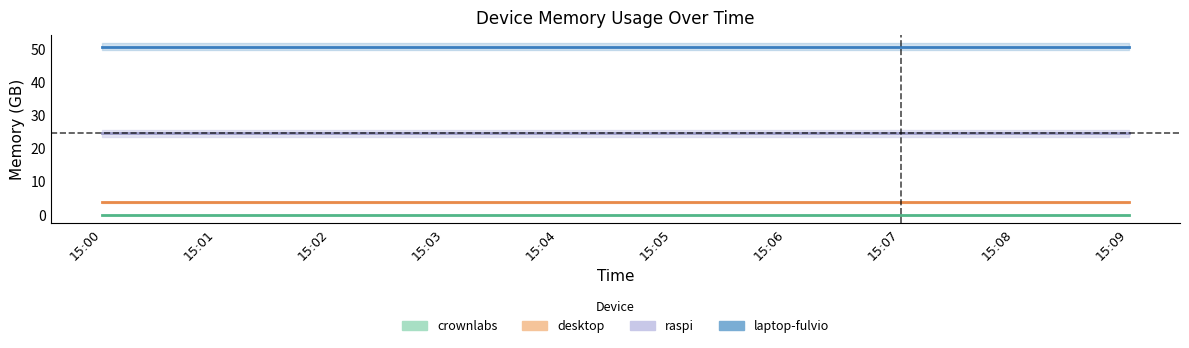

How many series are shown in this chart?

4